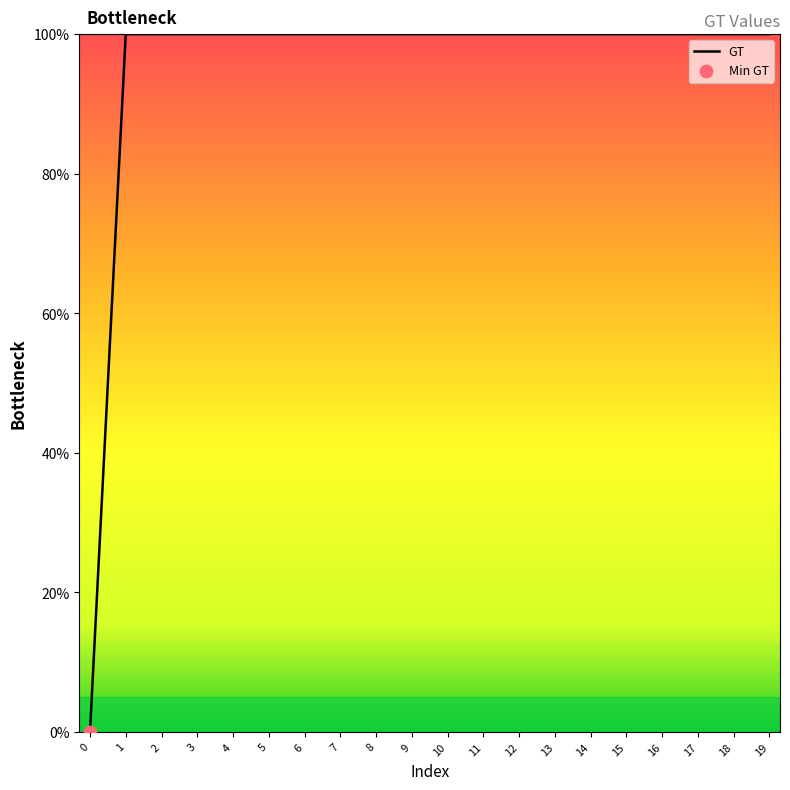

Approximately how many times larger is the value at 10 compared to 19?

1.0